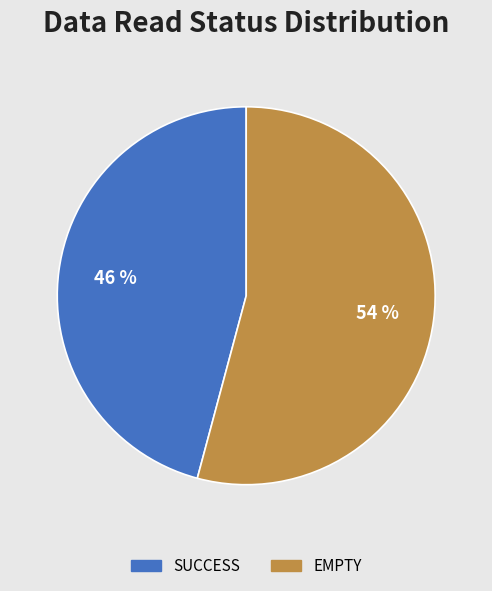

The SUCCESS slice represents 46% of the pie. True or false?

True